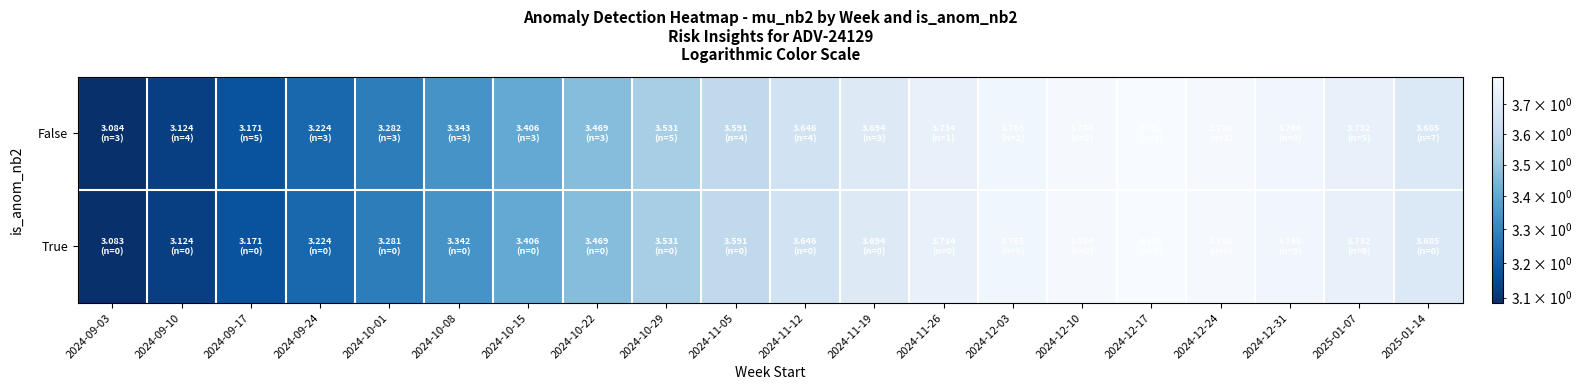

What is the minimum value shown in the chart?

3.1